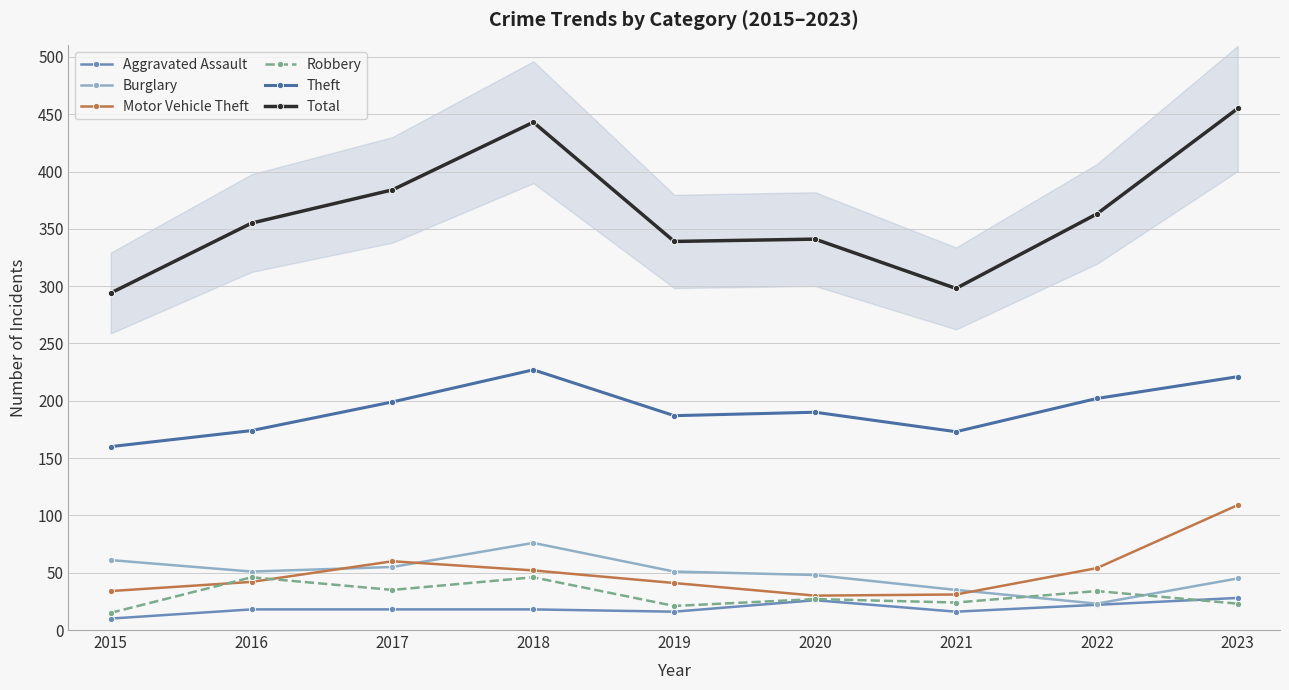

Is the value of Motor Vehicle Theft at 2017 greater than the value of Robbery at 2022?

Yes